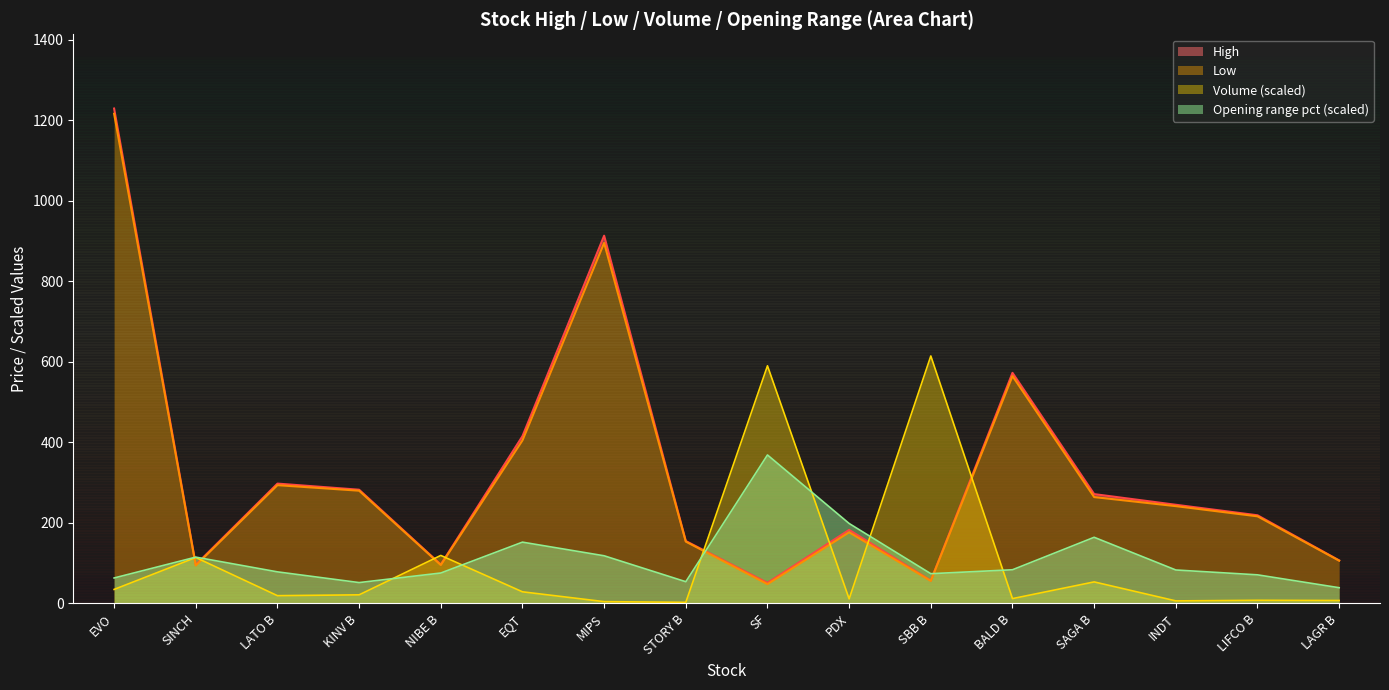

What are all the series names shown in the legend?

High, Low, Volume, Opening range pct